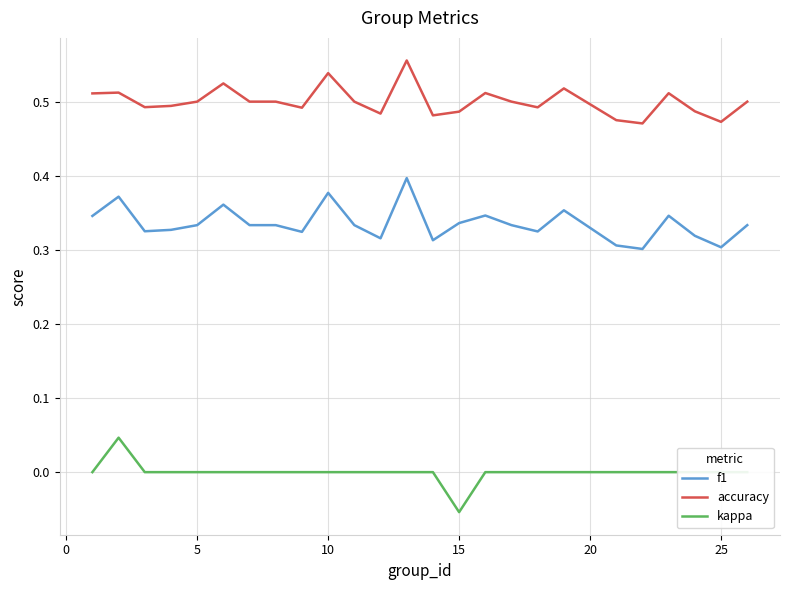

List the series in order of their overall mean, highest first.

accuracy, f1, kappa